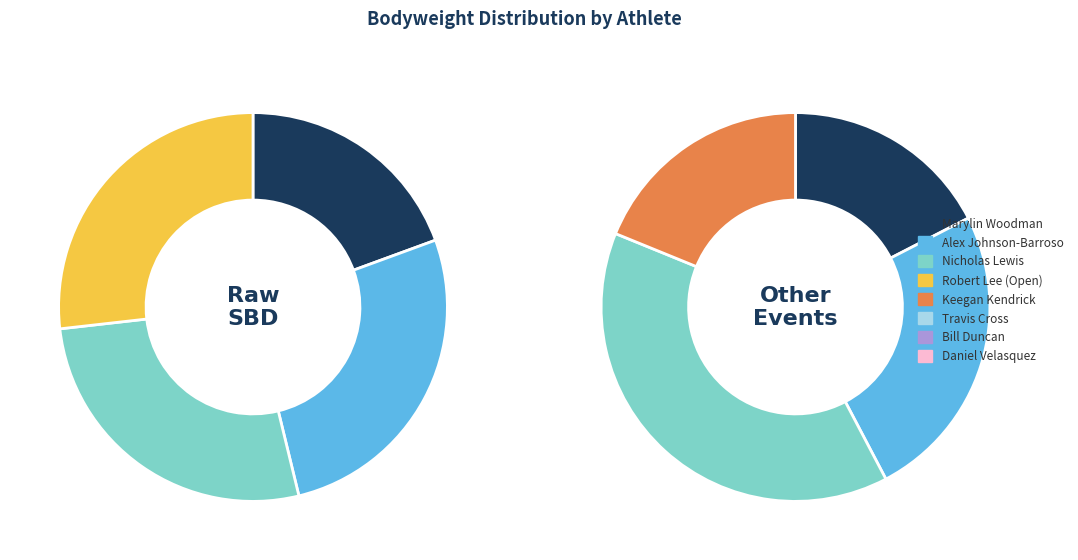

What percentage is NOT represented by Daniel Velasquez?

89.3%